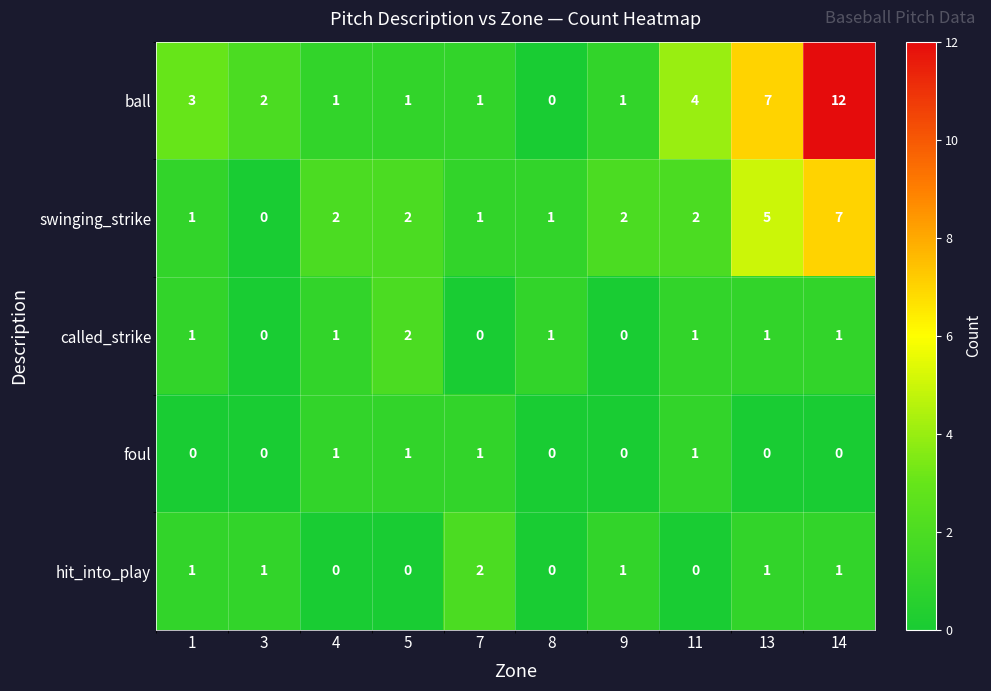

At which label is ball closest to 6?

13